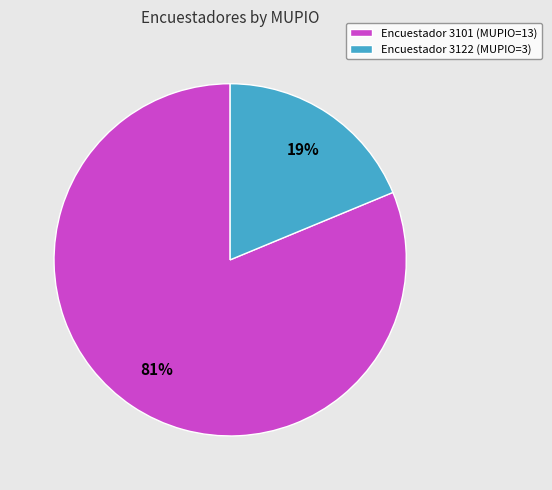

How many segments does this pie chart have?

2